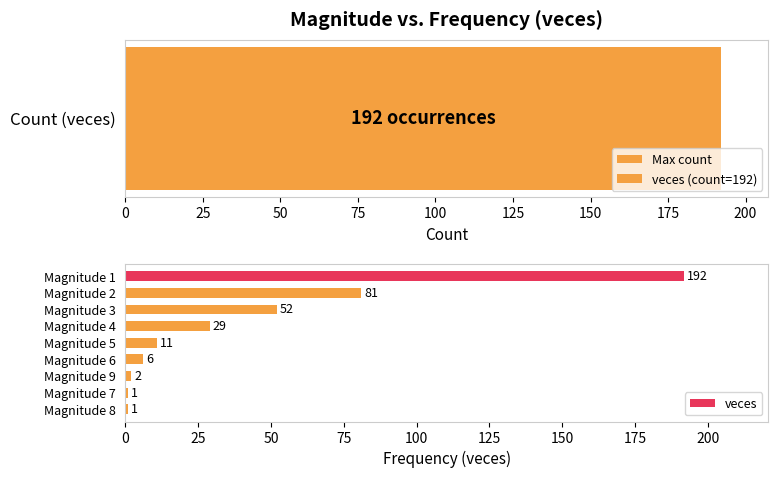

Reading left to right, extract all data points from this chart.

192	81	52	29	11	6	2	1	1